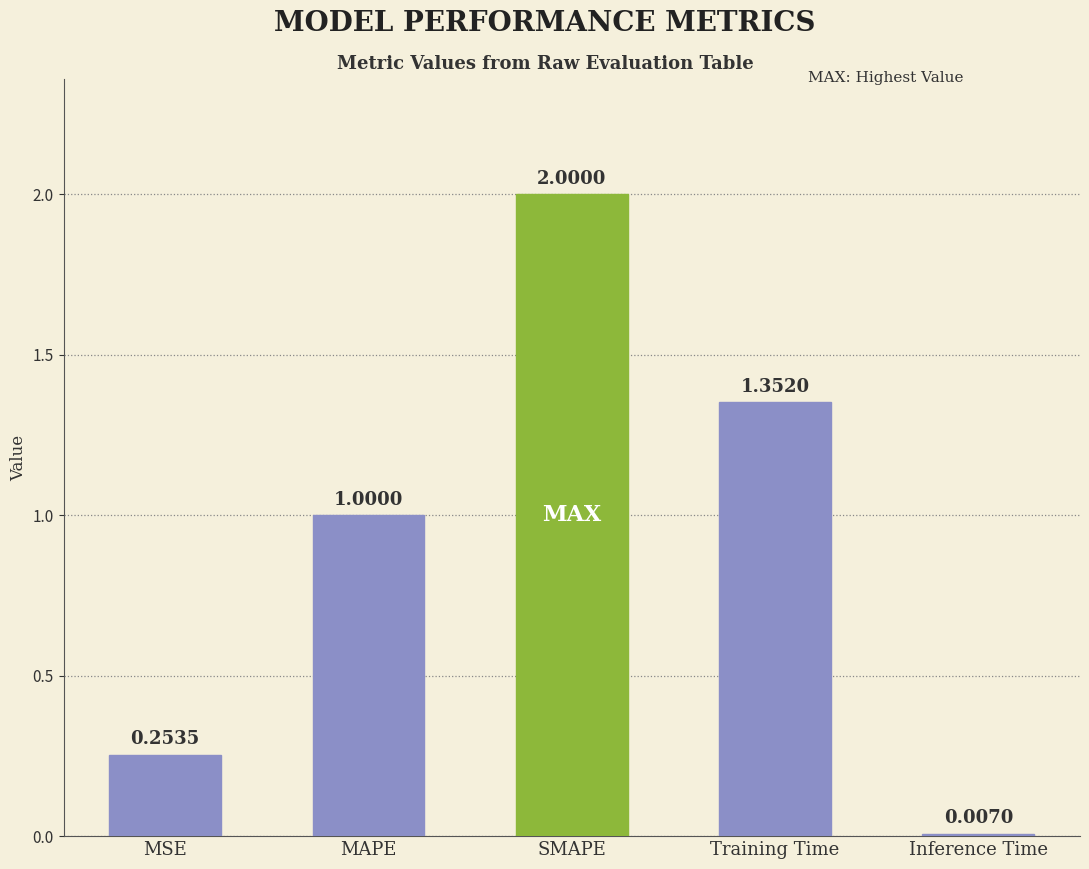

What is the sum of the values at SMAPE and MAPE?

3.0